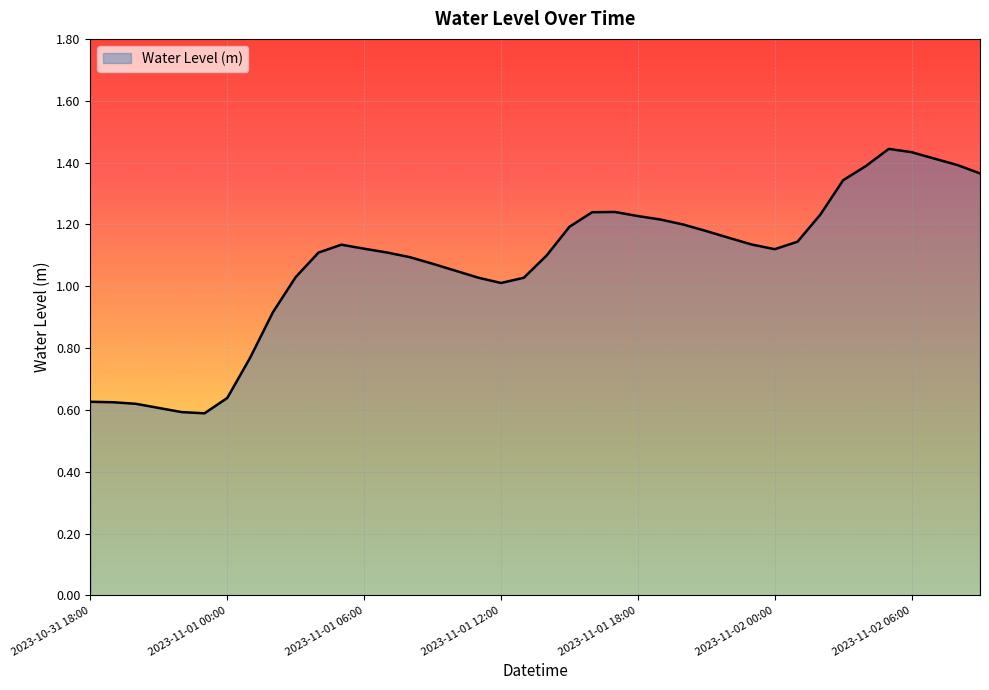

What is the difference between the maximum and second lowest values?

0.9